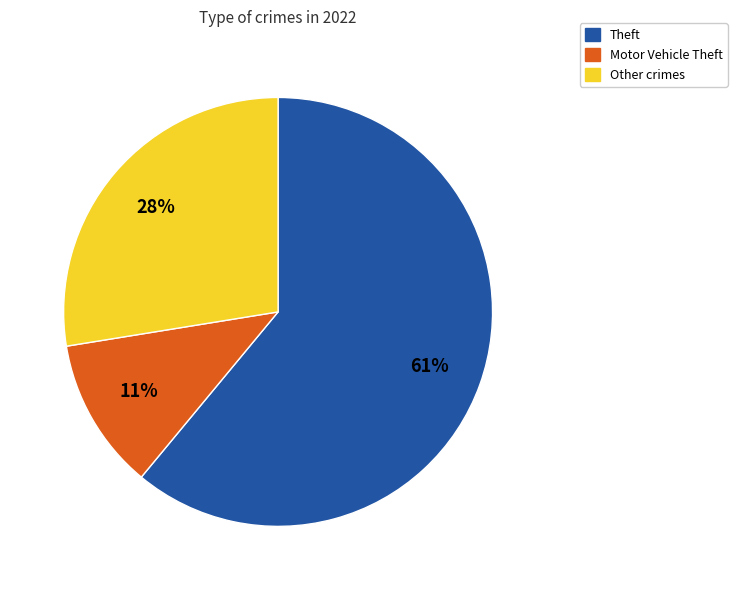

Does any single category account for the majority?

Yes